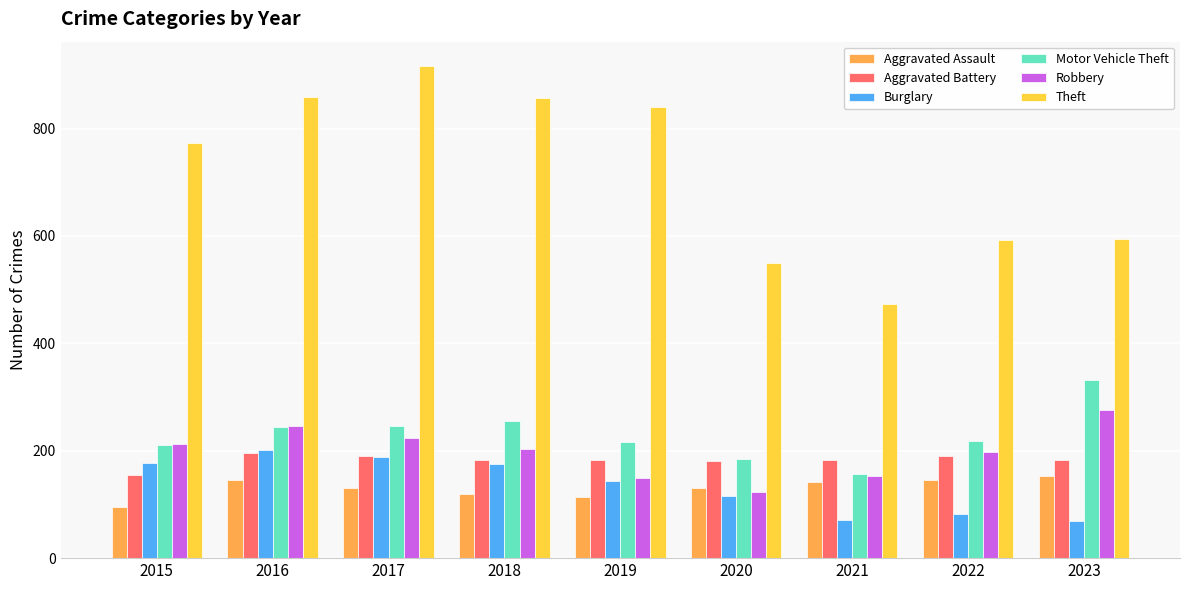

Which series has the largest range (max minus min)?

Theft